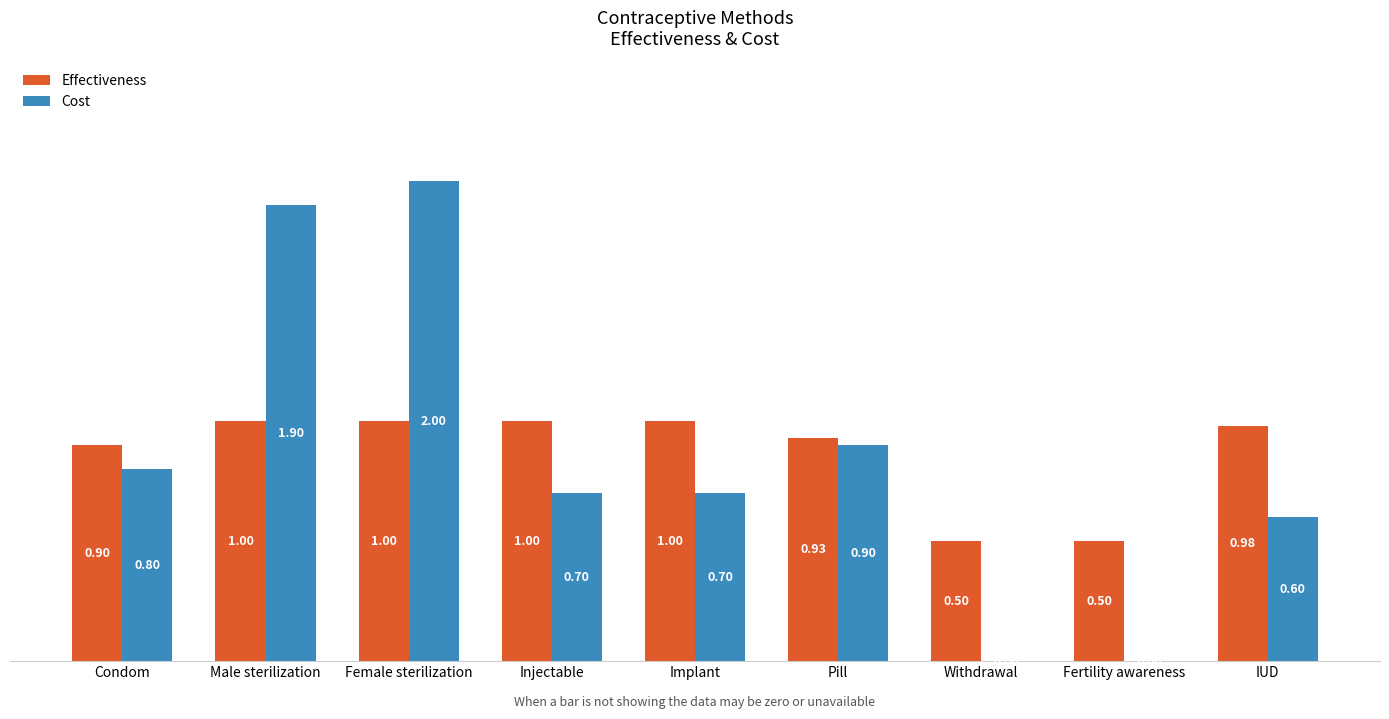

At which category does the chart reach its peak across all series?

Female sterilization